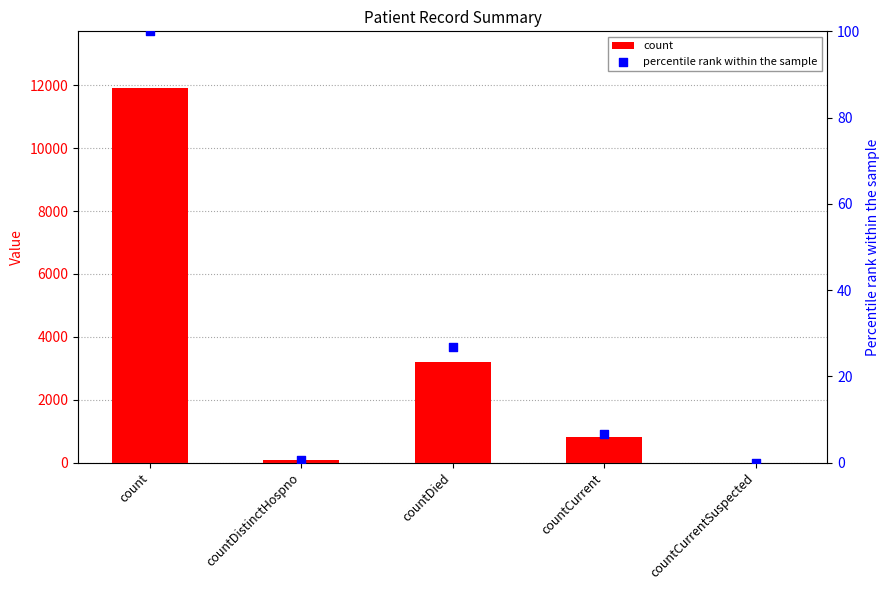

At which category is the sum across all series the highest?

count